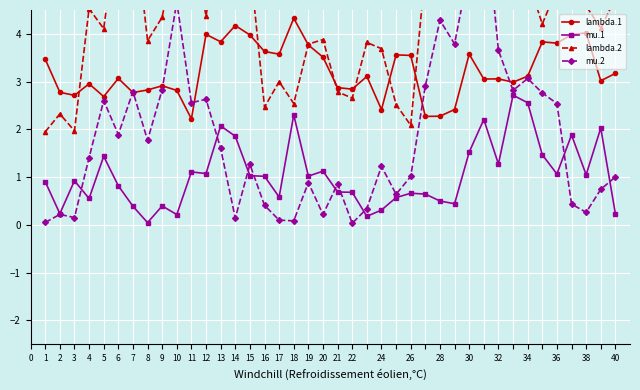

What is the maximum value for mu.1?

2.7